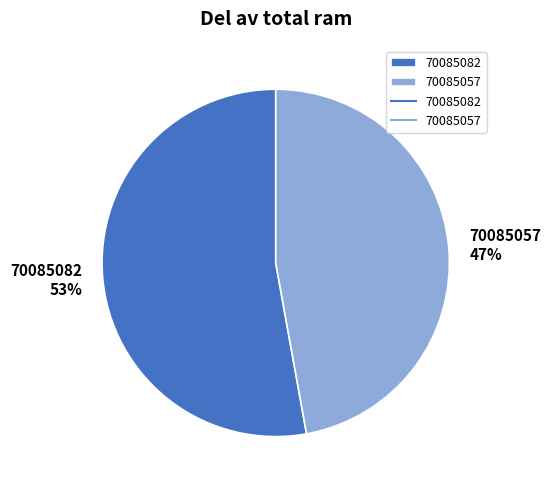

Is the sum of 70085082 and 70085057 greater than half?

Yes